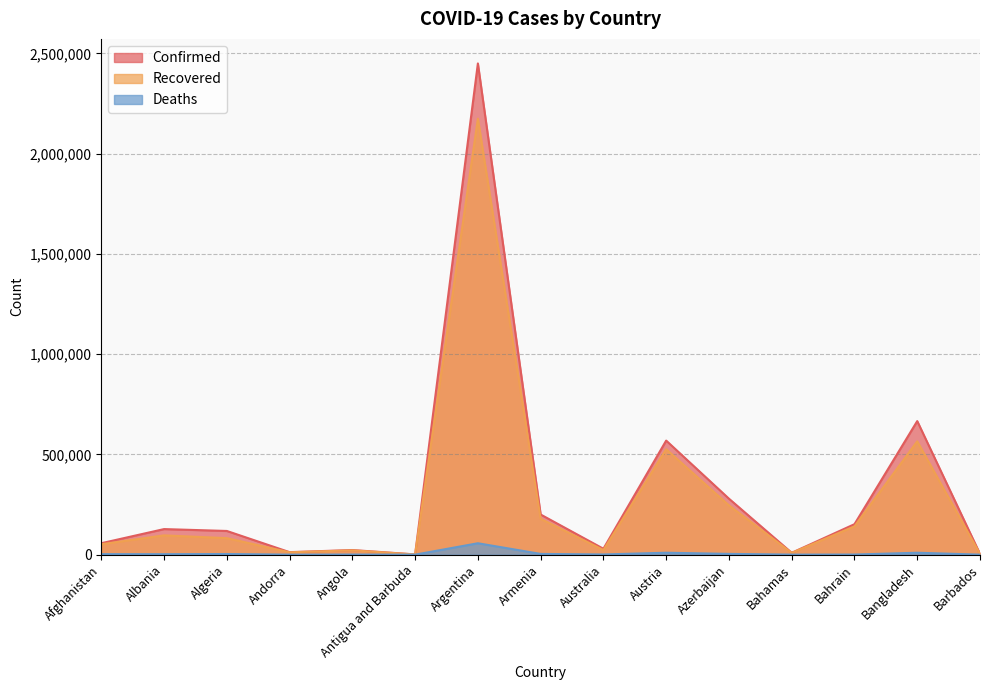

At Argentina, list the series in order from smallest to largest.

Deaths, Recovered, Confirmed